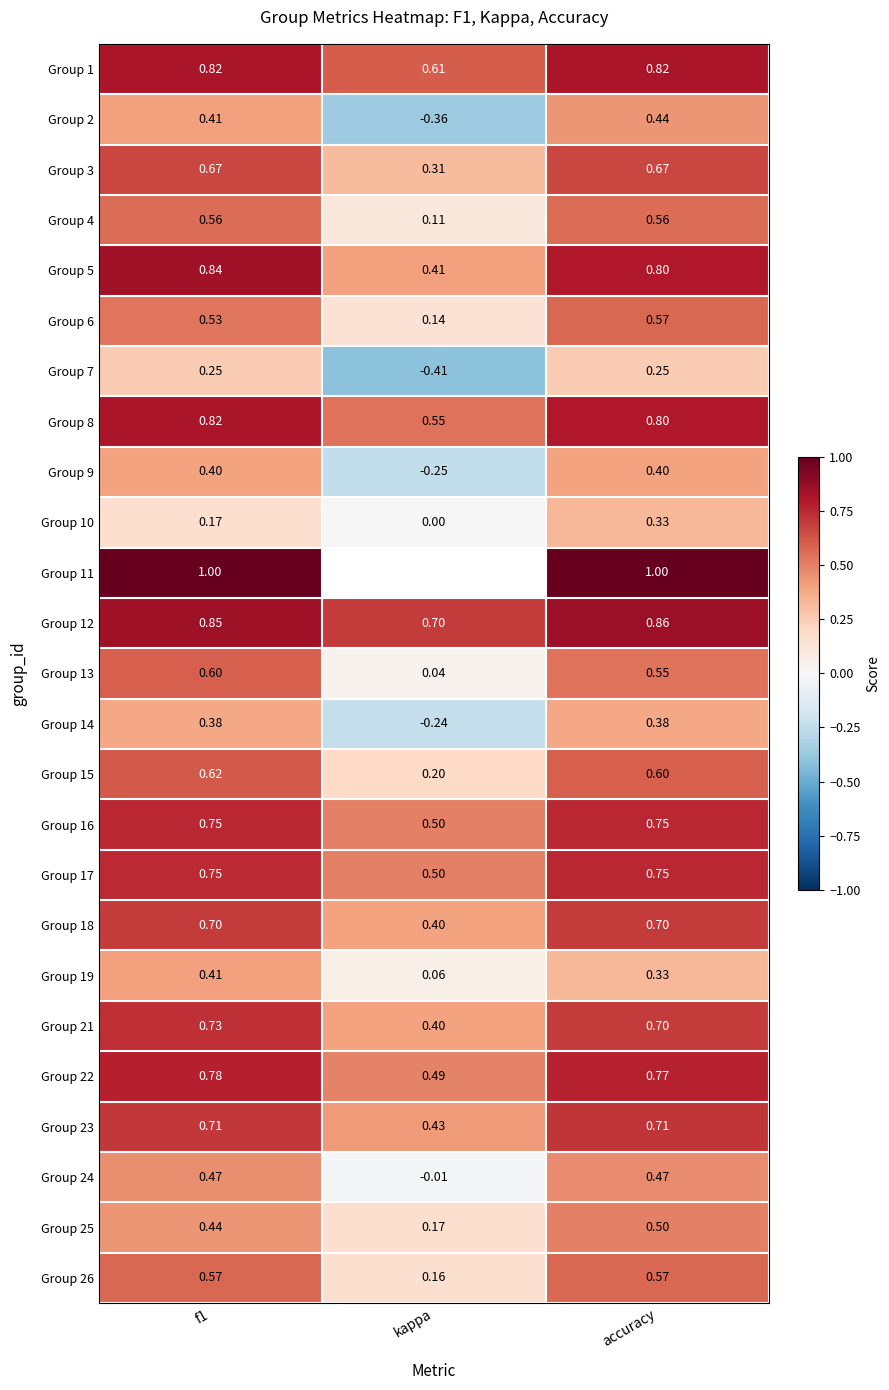

At which label does Group 7 first exceed 0?

f1